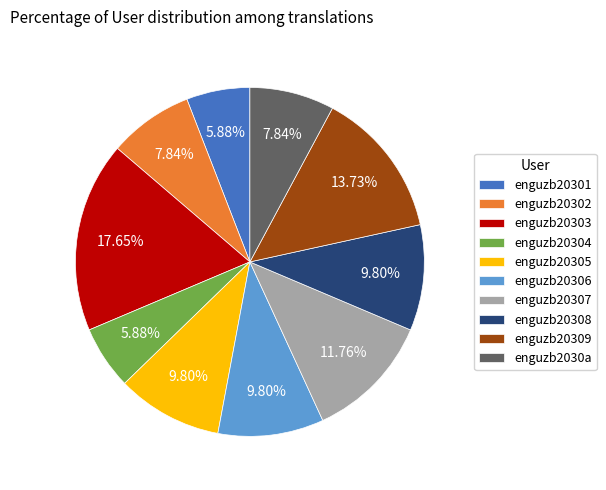

Which category has the biggest portion of the pie?

enguzb20303